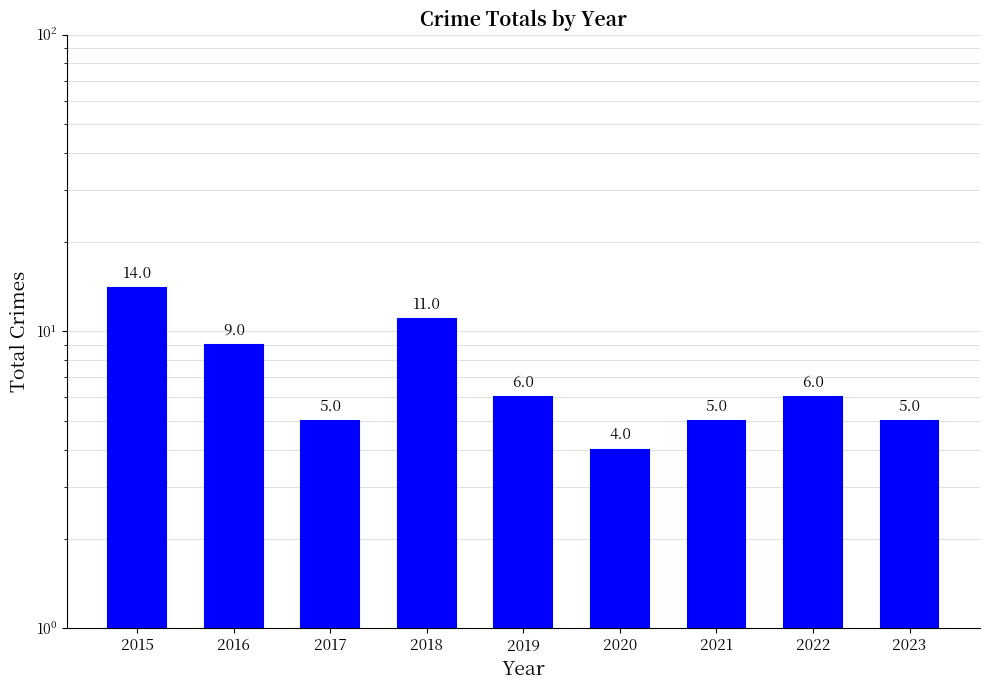

How many distinct data groups are displayed?

1